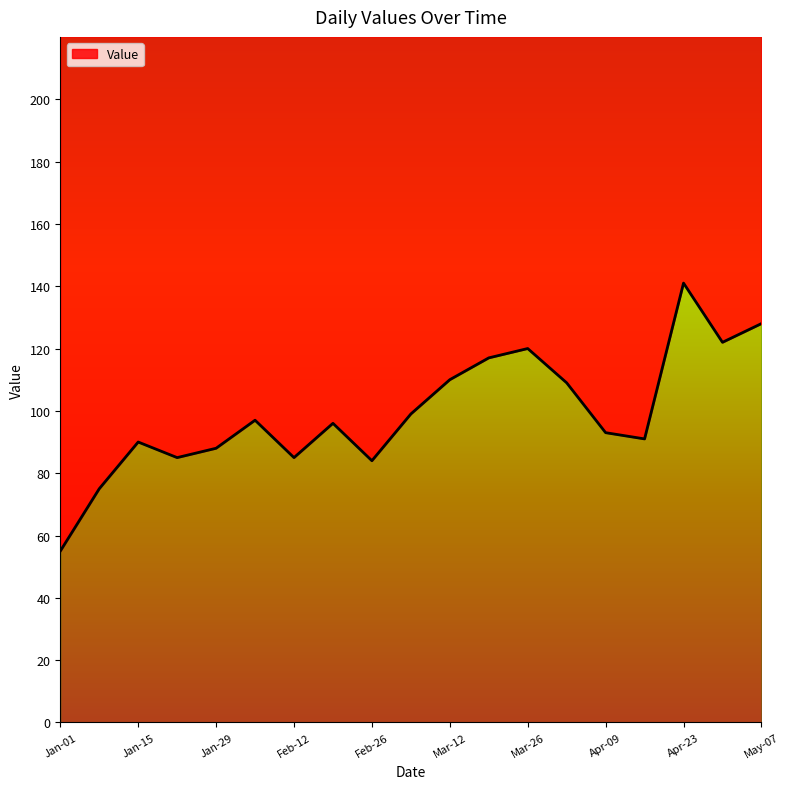

How many series are shown in this chart?

1